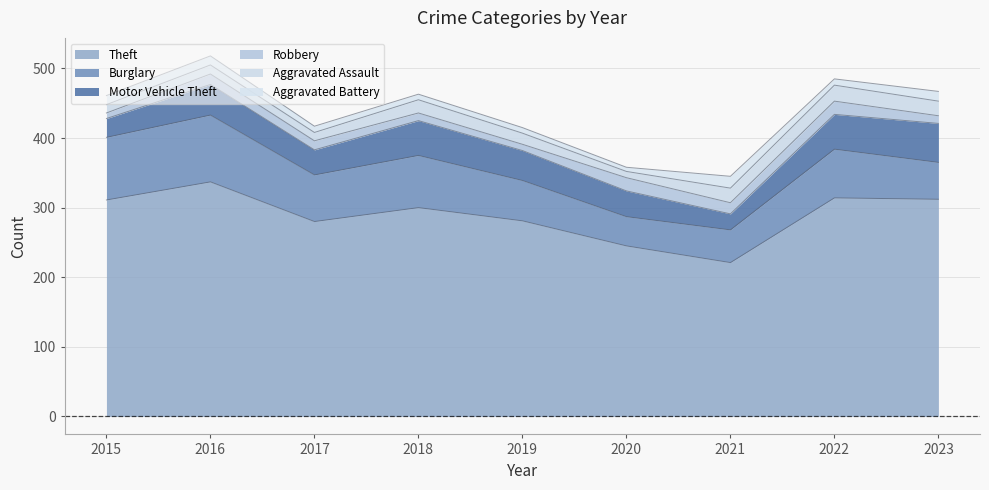

Is it true that Aggravated Battery equals 6 at 2016?

False